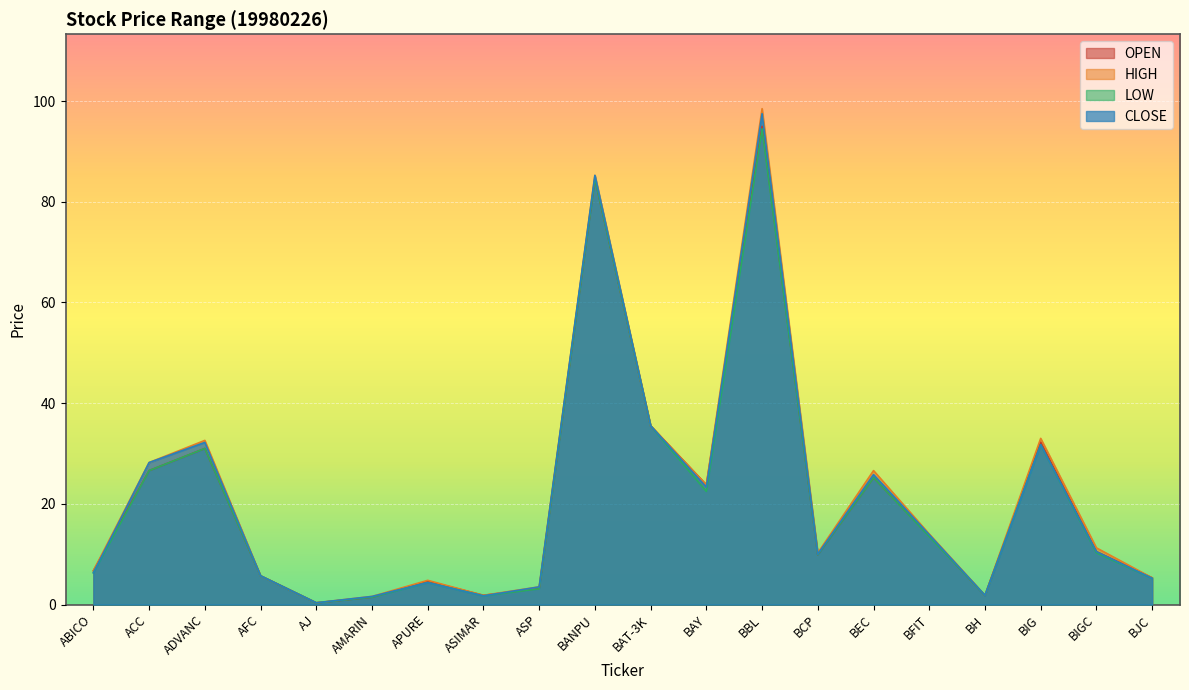

How many interior local peaks does the HIGH series have?

6